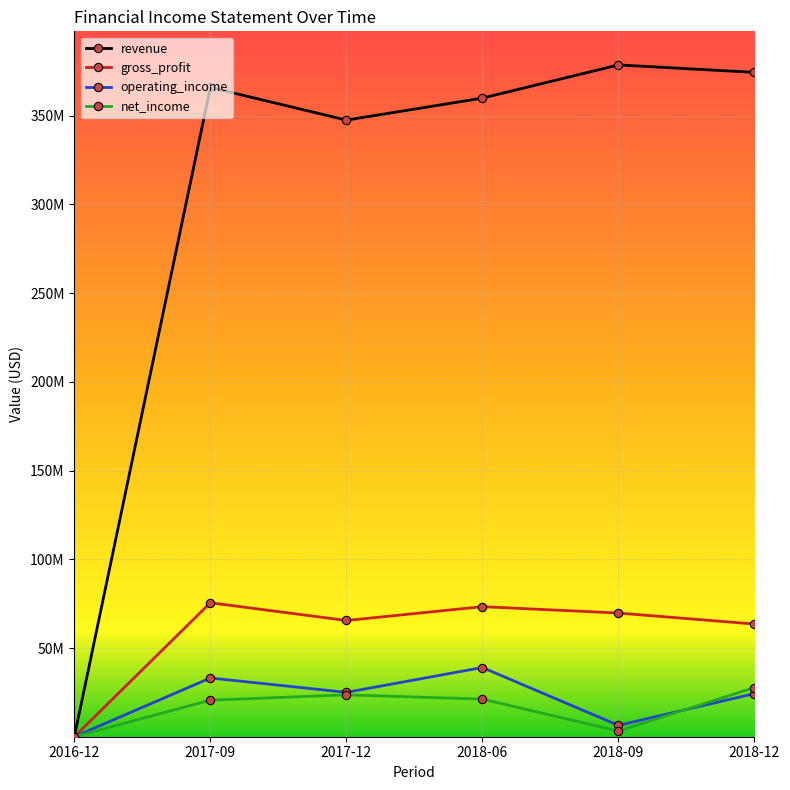

What are all the series names shown in the legend?

revenue, gross_profit, operating_income, net_income